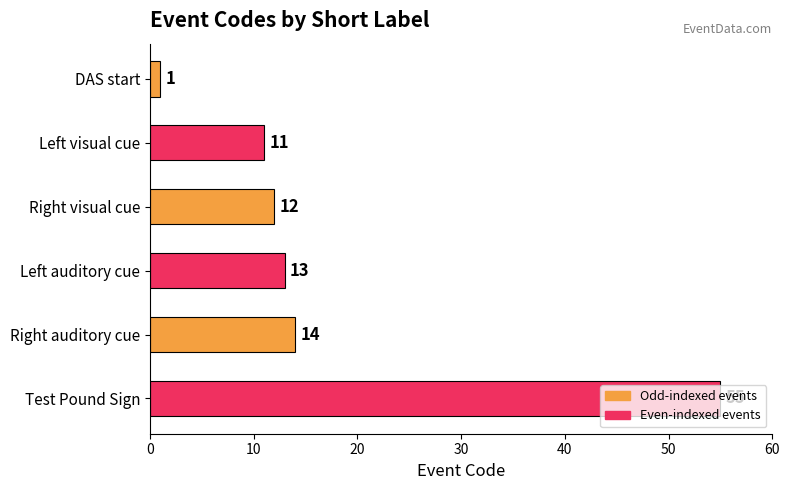

At which label is the value closest to 28?

Right auditory cue